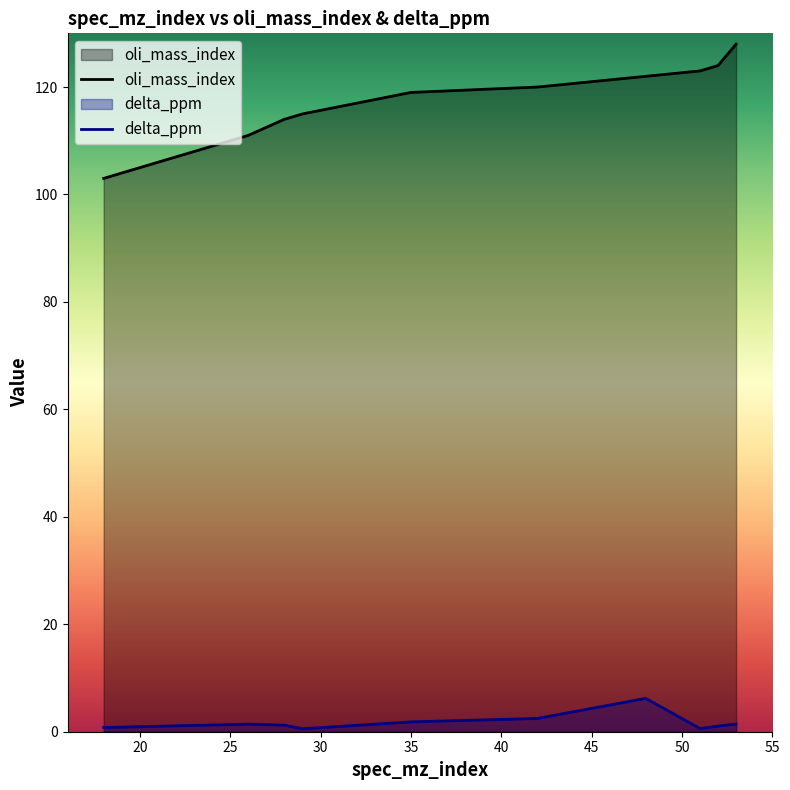

Does the chart display data point markers on the line(s)?

No